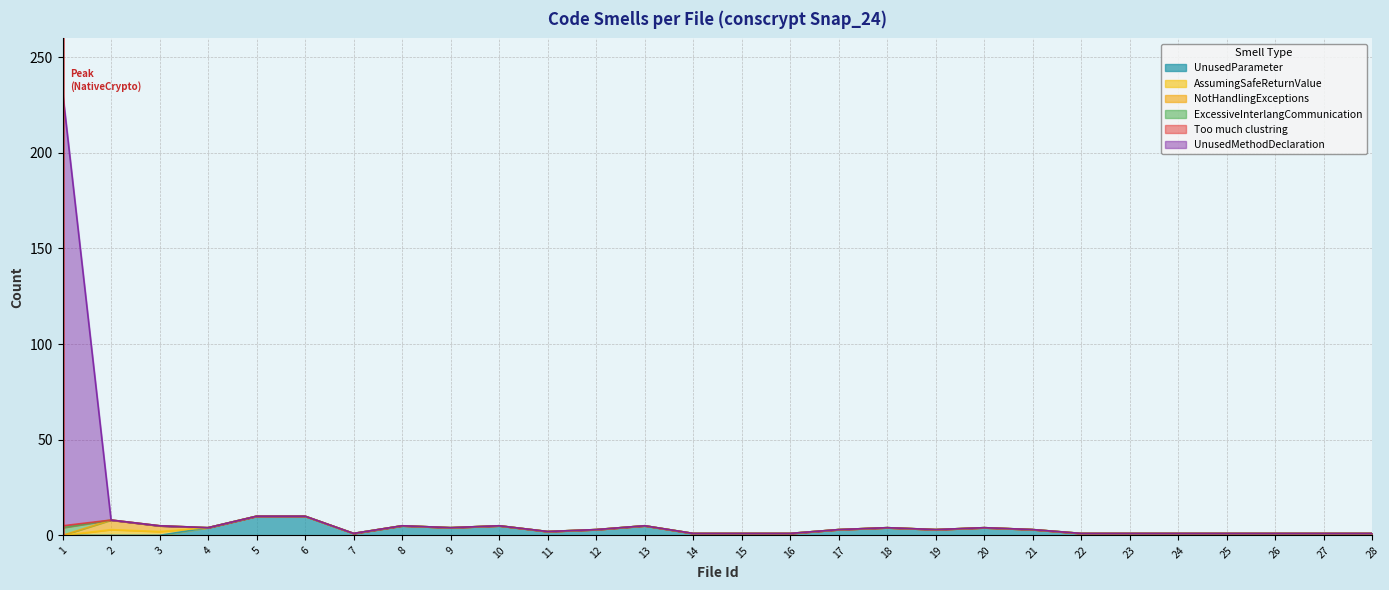

True or false: ExcessiveInterlangCommunication has a value of 0 at 5.

True